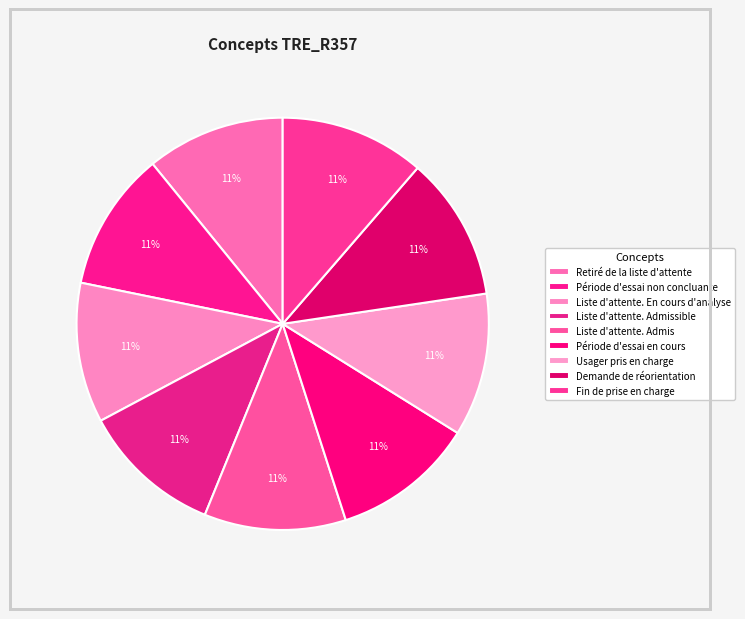

What is the ratio of the value at Liste d'attente. Admis to the value at Demande de réorientation?

1.0